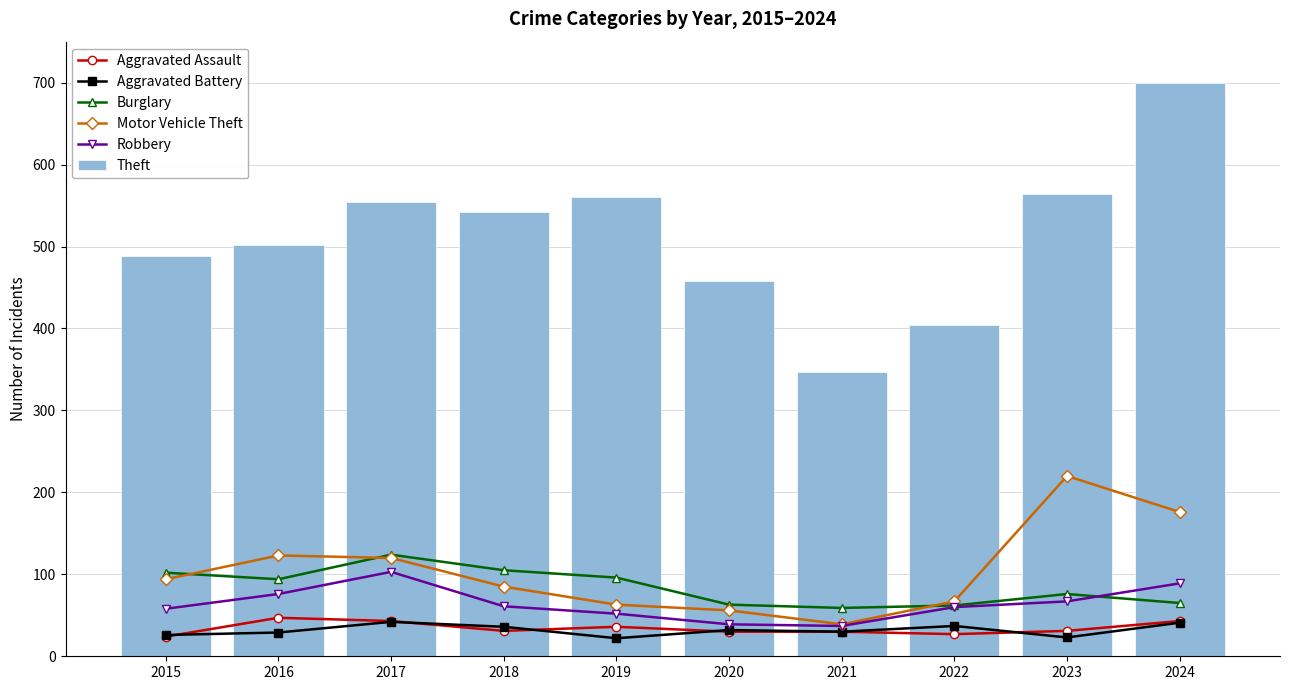

At 2023, list the series in order from smallest to largest.

Aggravated Battery, Aggravated Assault, Robbery, Burglary, Motor Vehicle Theft, Theft